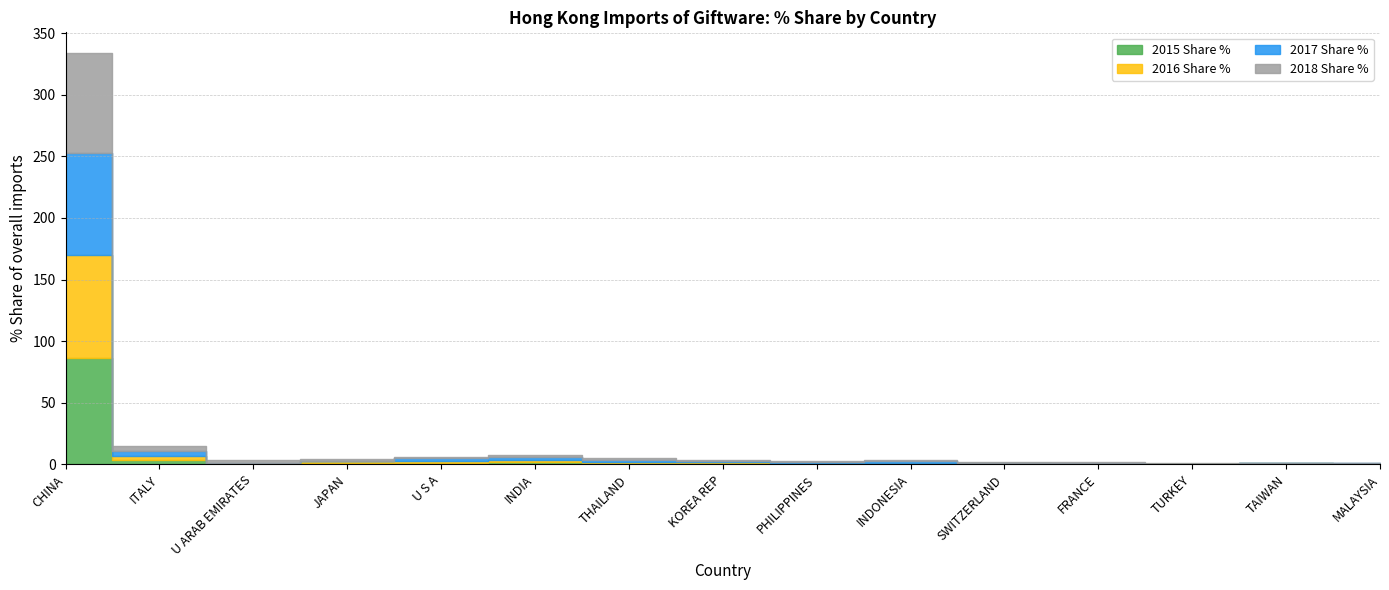

True or false: 2015 Share % and 2017 Share % intersect in this chart.

True